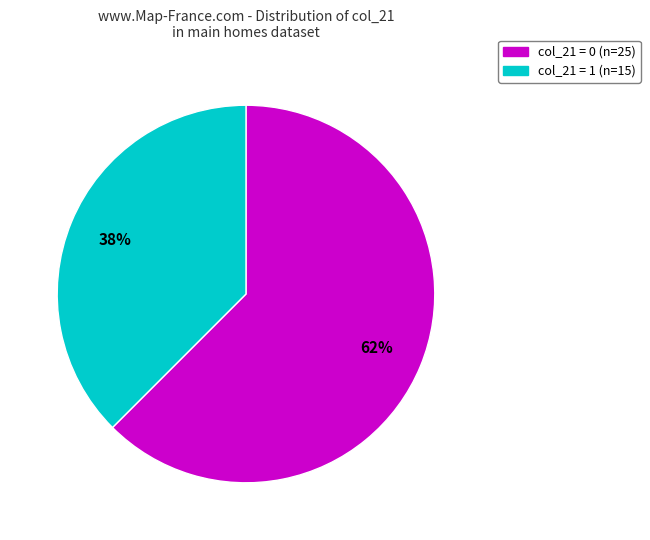

Does any single category account for the majority?

Yes